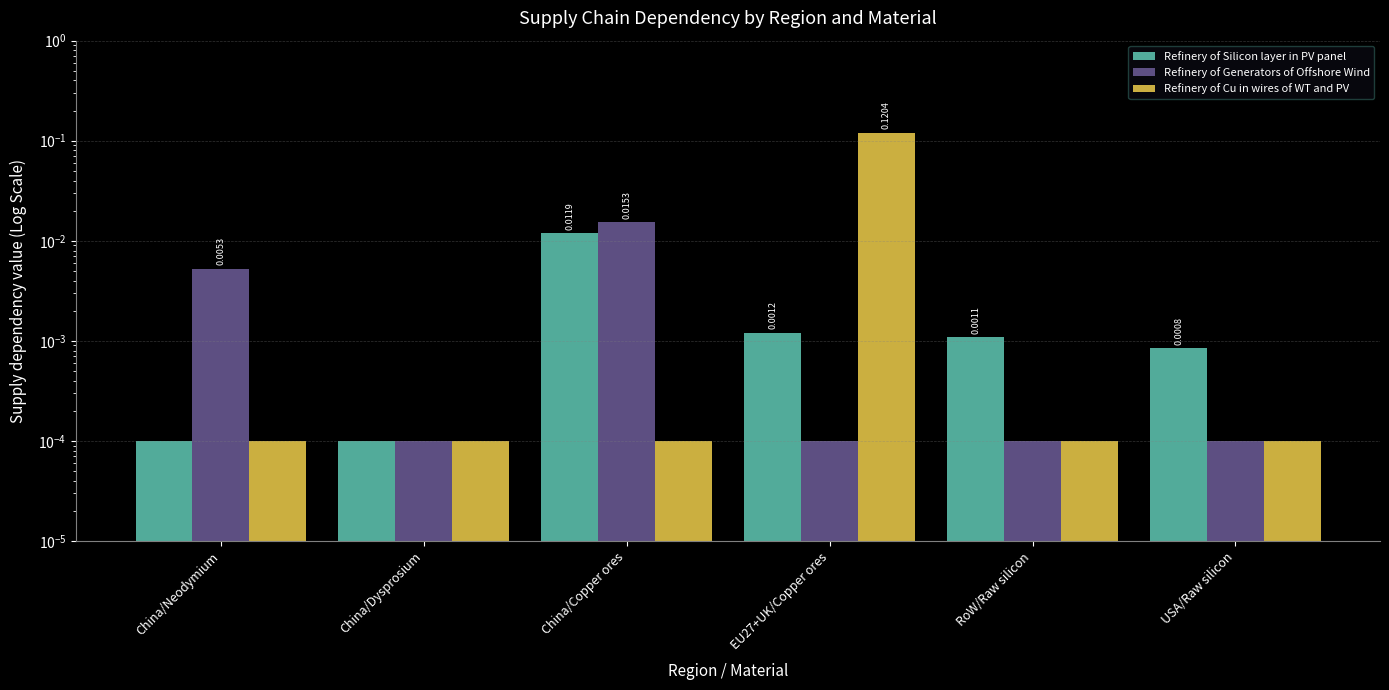

Between EU27+UK/Copper ores and RoW/Raw silicon, which is larger?

EU27+UK/Copper ores